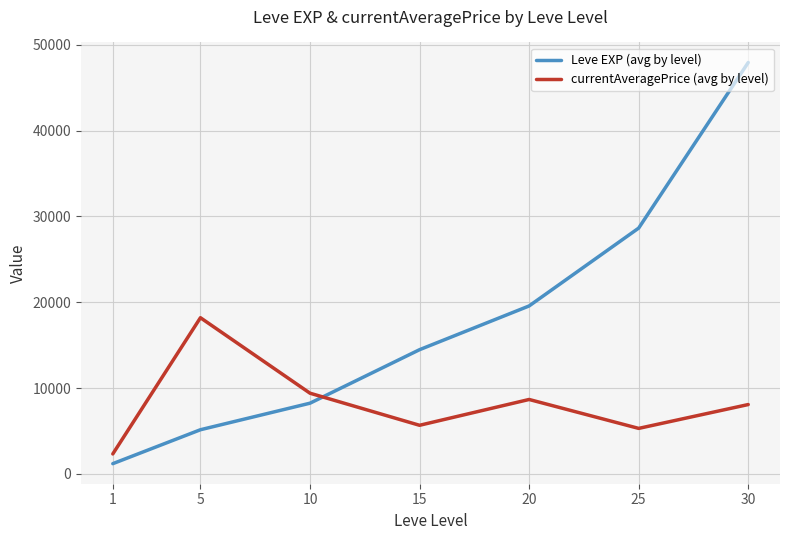

How many interior local peaks does the currentAveragePrice (avg by level) series have?

2